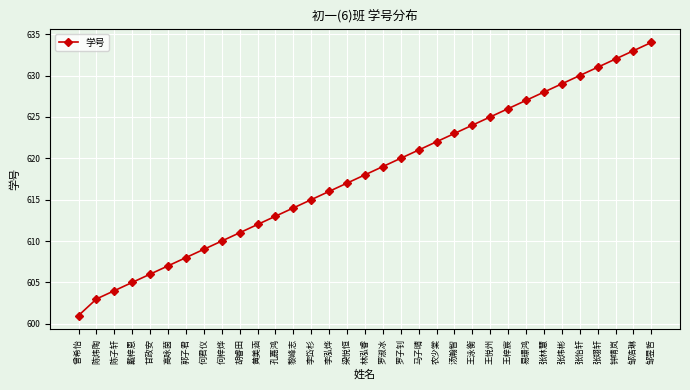

Reading left to right, what are all the values shown in this chart?

曾希怡=601	陈炜陶=603	陈子轩=604	戴梓恩=605	甘政安=606	高咏茵=607	郭子君=608	何君仪=609	何梓烨=610	胡睿田=611	黄美涵=612	孔嘉鸿=613	黎峰志=614	李岱杉=615	李泓烨=616	梁悦恒=617	林泓睿=618	罗淑冰=619	罗子钊=620	马子晴=621	农少棠=622	汤瀚智=623	王泳衡=624	王悦州=625	王梓宸=626	易璟鸿=627	张林慧=628	张炜彬=629	张怡轩=630	张翊轩=631	钟靖岚=632	邹浩琳=633	邹昱哲=634